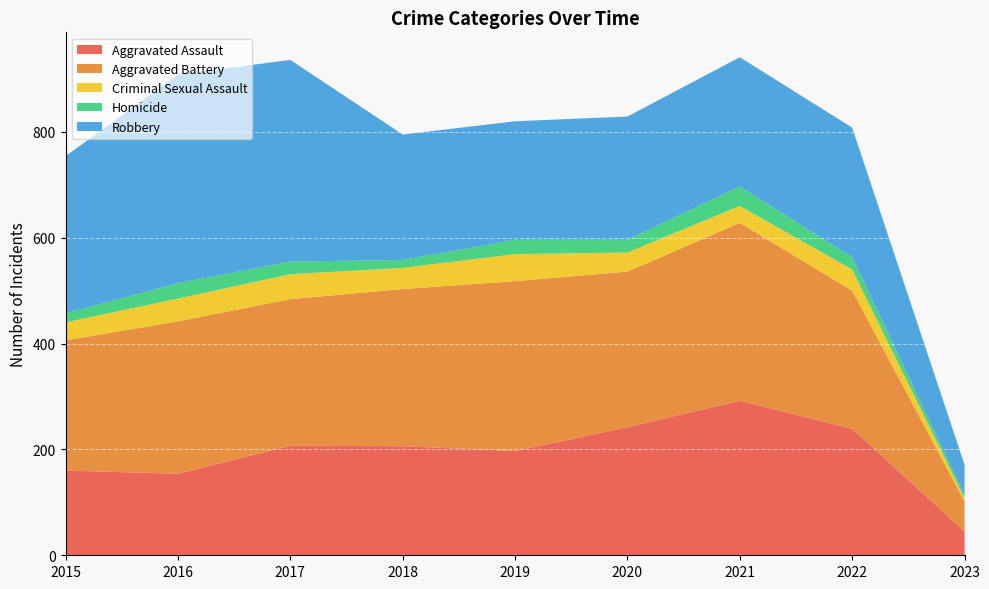

What are all the series names shown in the legend?

Aggravated Assault, Aggravated Battery, Criminal Sexual Assault, Homicide, Robbery